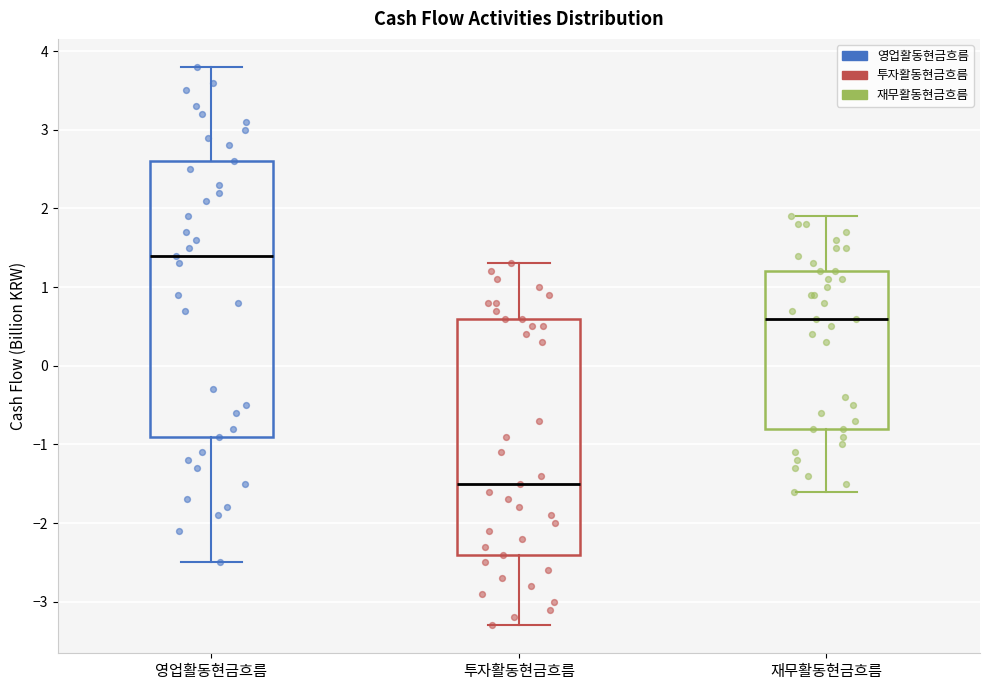

Where is the upper edge of the box for 투자활동현금흐름 on the y-axis? The values are not printed on the chart, so give them approximately, as read against the axis.

0.6